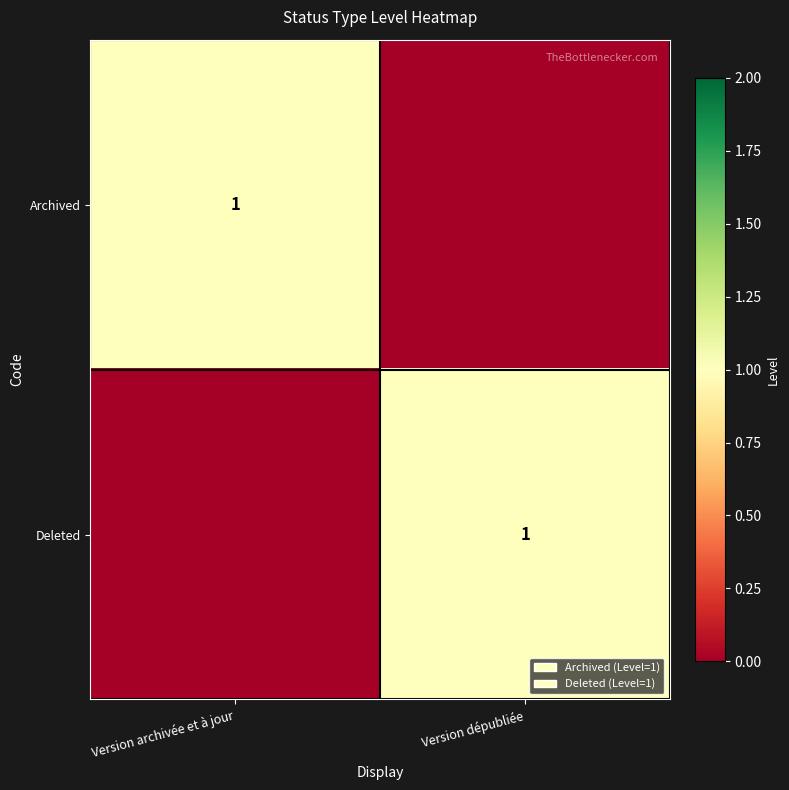

At which category is the sum across all series the highest?

Version archivée et à jour